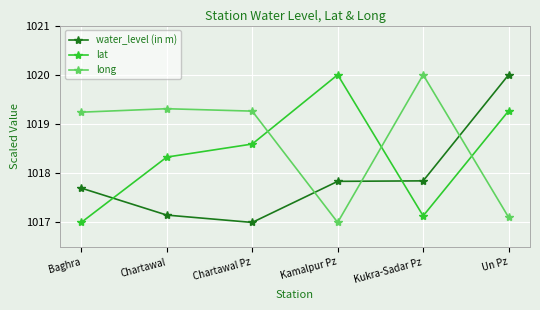

What is the label of the 5th point from the left?

Kukra-Sadar Pz